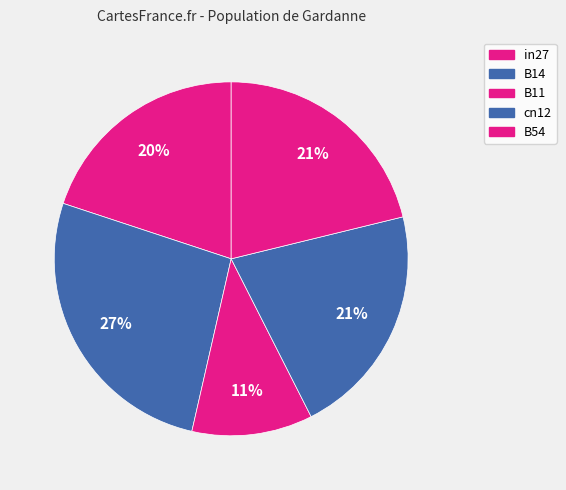

True or false: B54 accounts for 21% of the total.

True